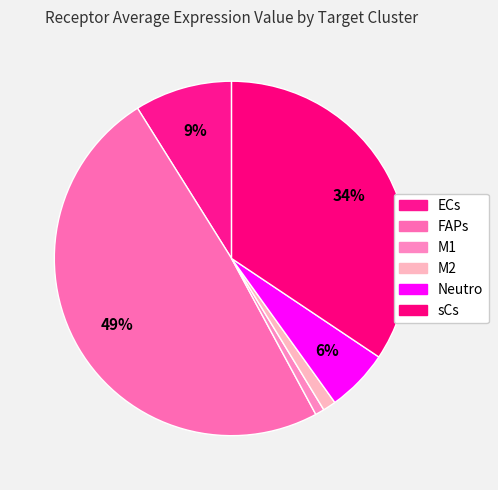

What portion of the pie excludes sCs?

65.6%